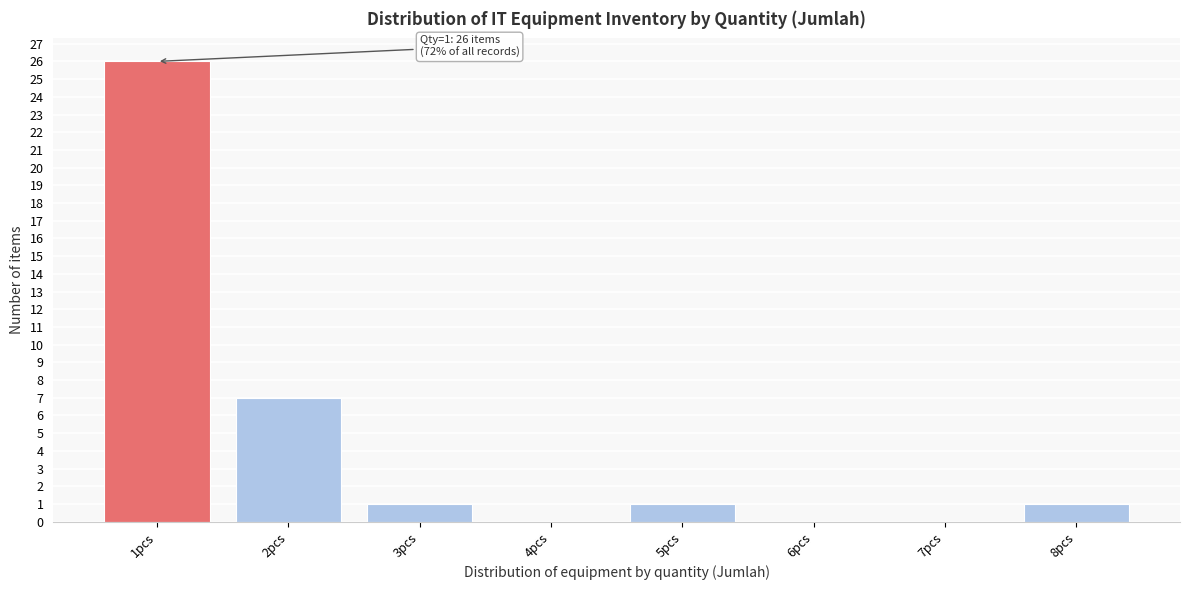

Reading right to left, transcribe all the data shown in this chart.

8pcs=1	7pcs=0	6pcs=0	5pcs=1	4pcs=0	3pcs=1	2pcs=7	1pcs=26